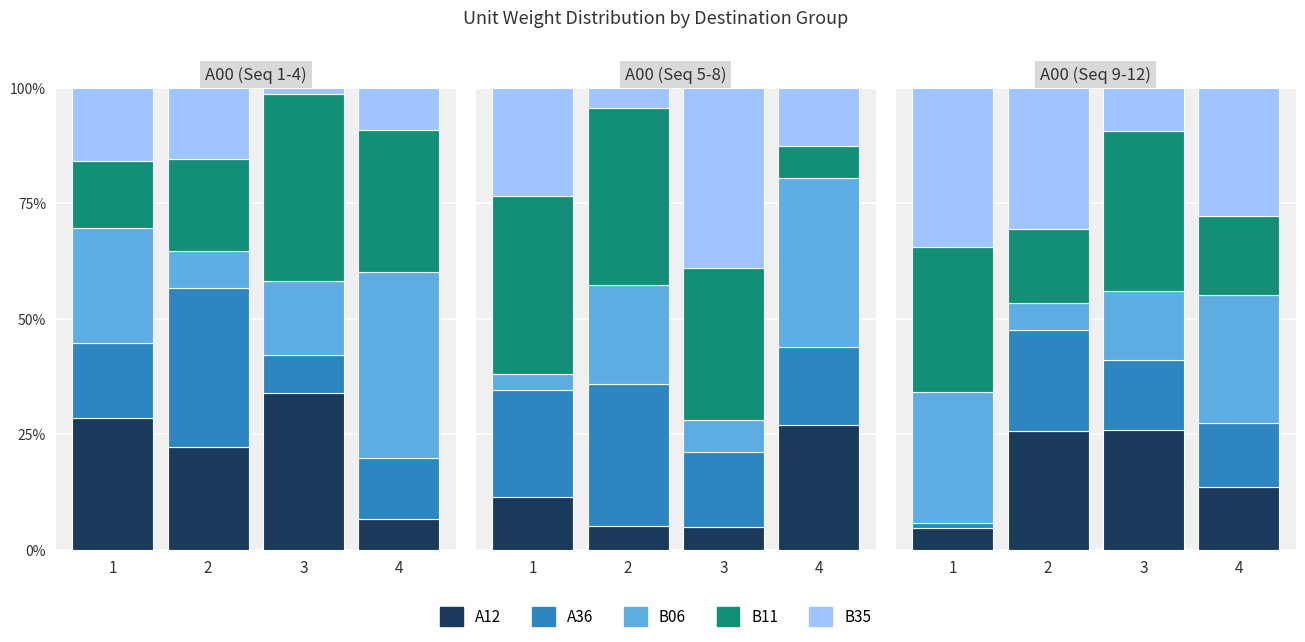

Which series has the largest range (max minus min)?

B35